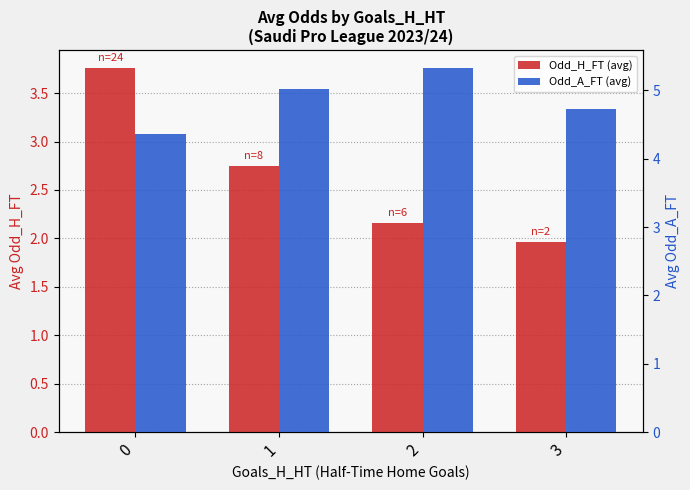

What is the difference between the highest and lowest values at 2?

3.2